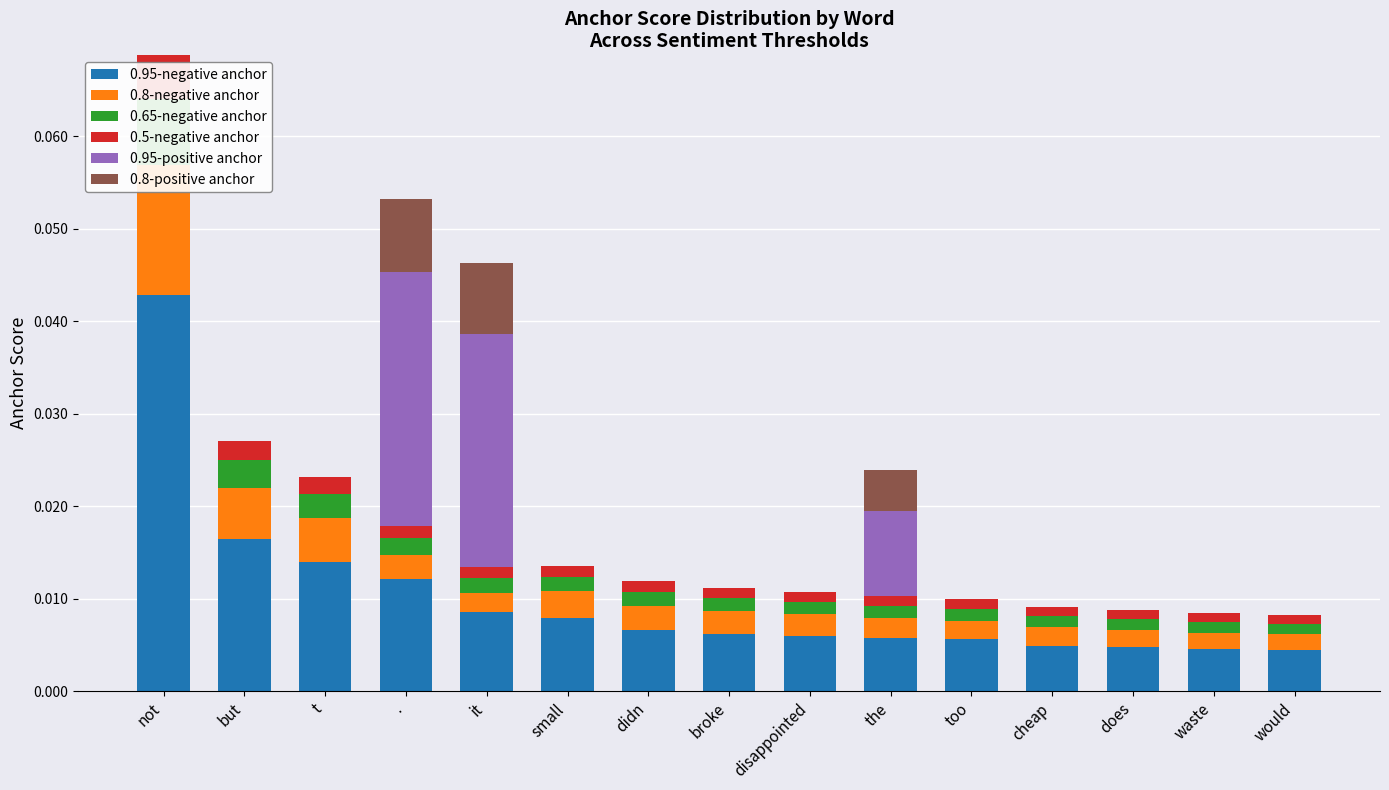

What is the label of the 11th bar from the right?

it